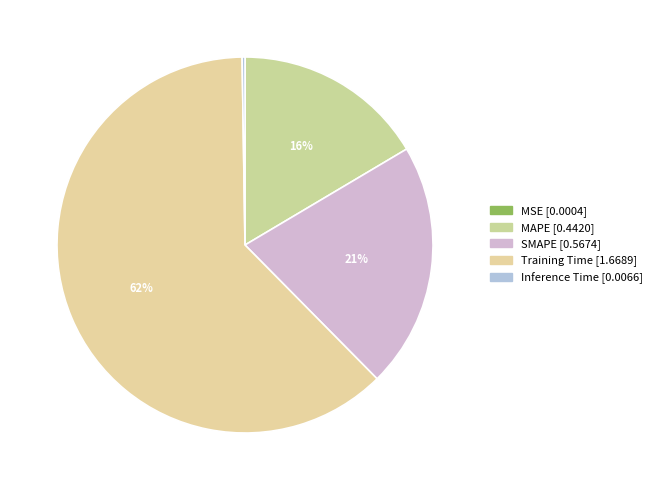

True or false: SMAPE accounts for 35% of the total.

False